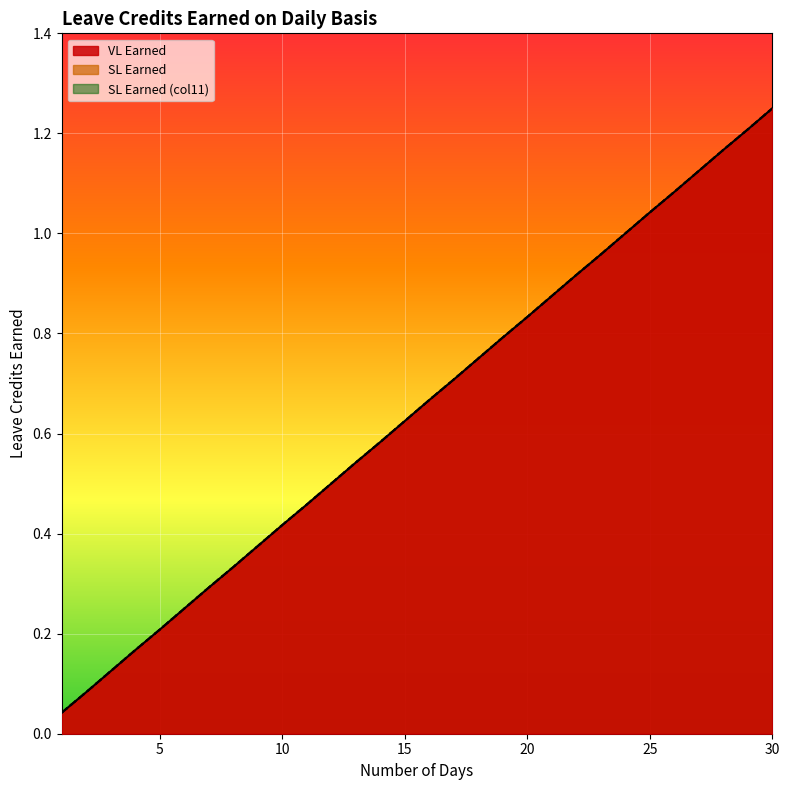

True or false: SL Earned has more than 2 interior local peaks.

False